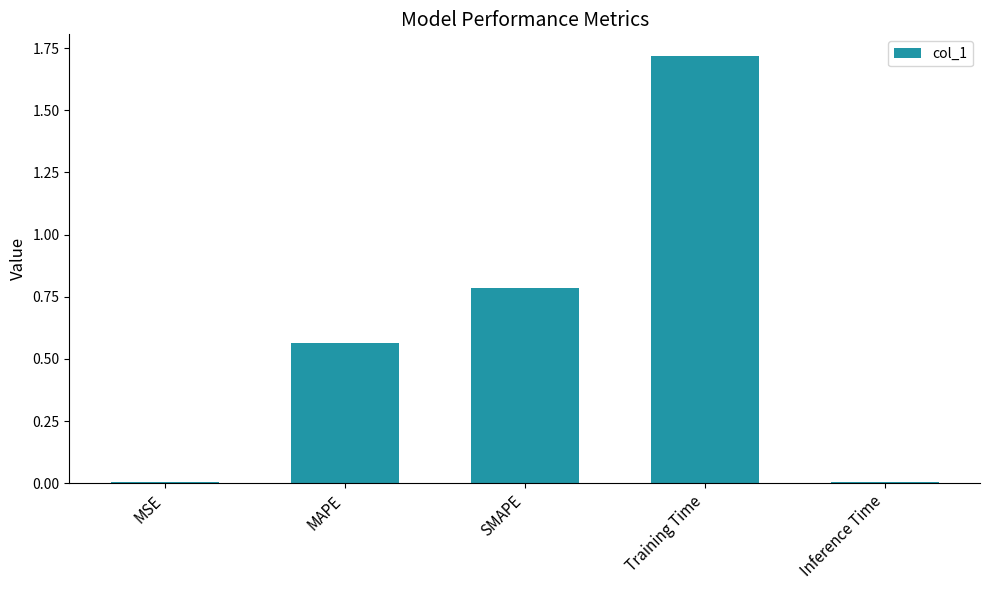

How many series are shown in this chart?

1